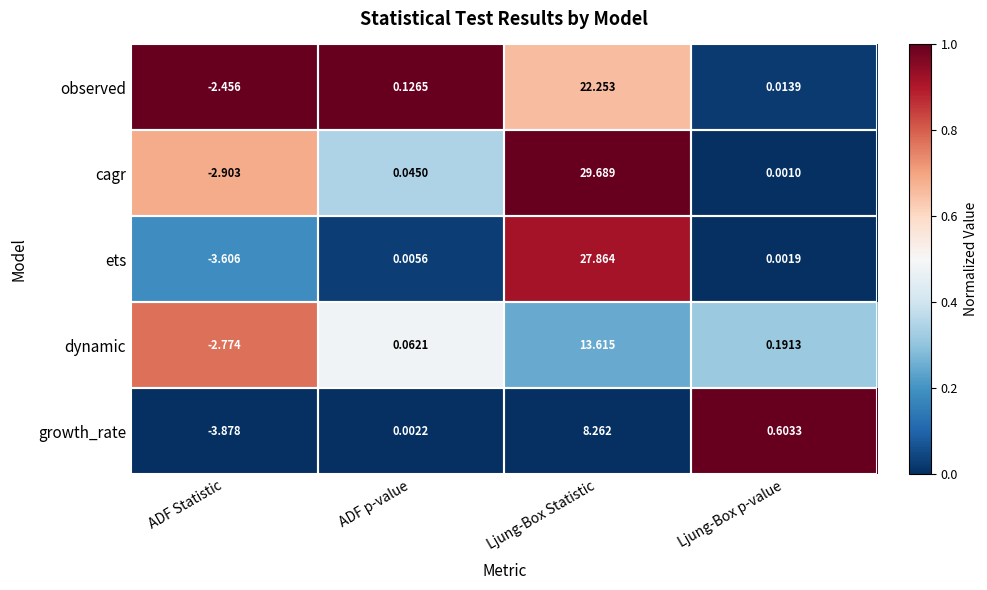

What is the total value across all series at ADF Statistic?

-15.6